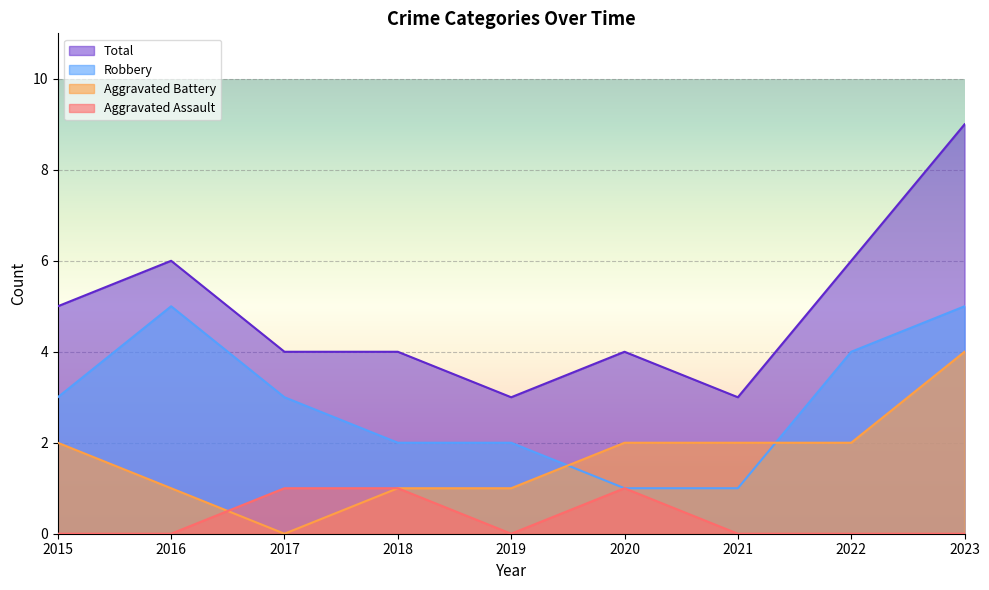

True or false: Aggravated Battery and Total cross at least once.

False